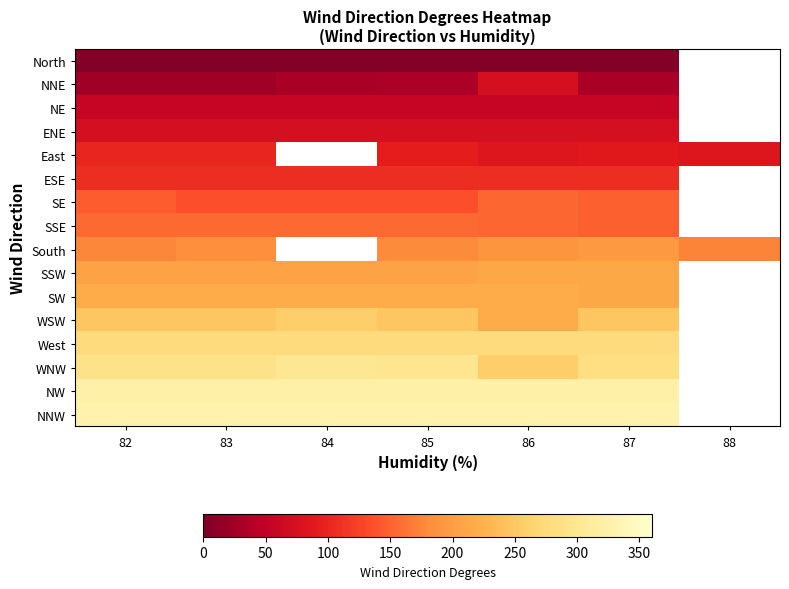

What is the maximum value shown in the chart?

328.0